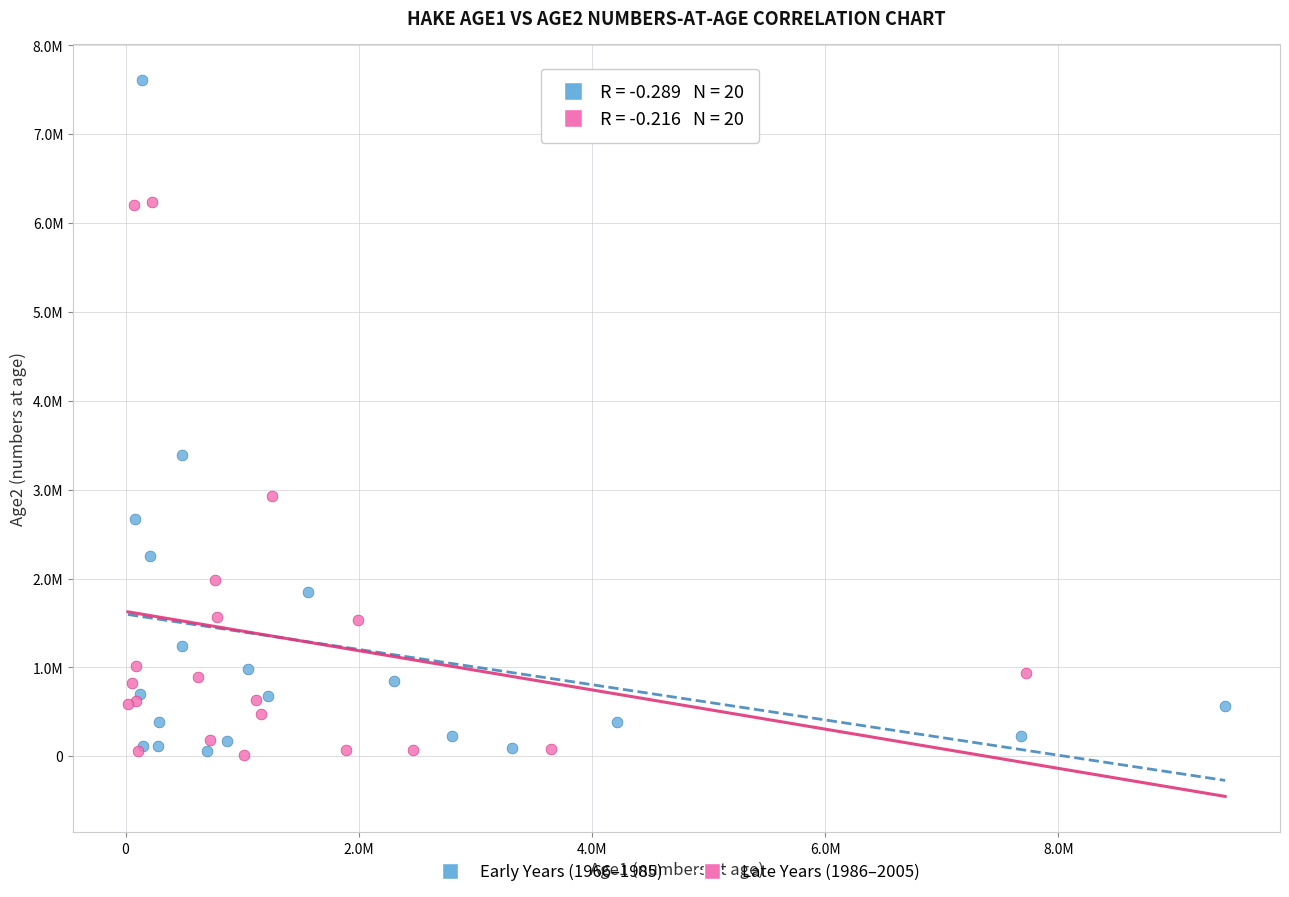

What are all the series names shown in the legend?

Early Years (1966–1985), Late Years (1986–2005)